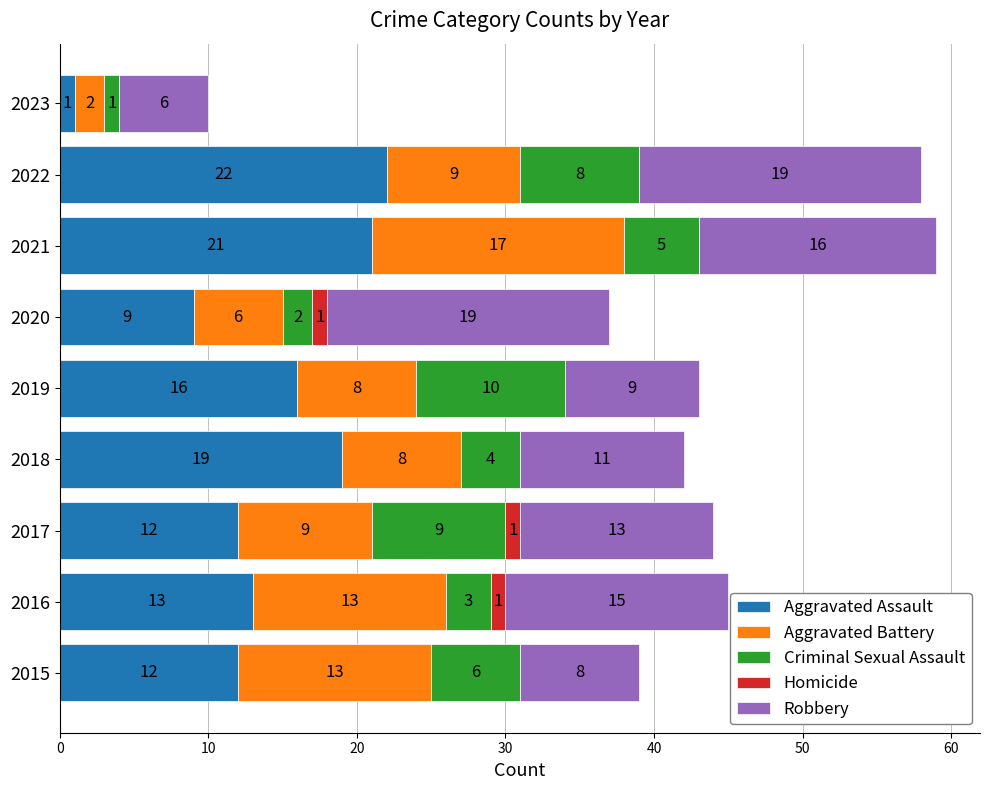

Count the number of data series in this chart.

5